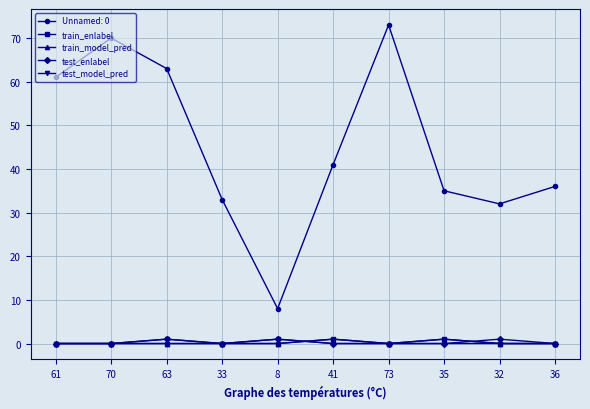

What is the label of the 10th point from the left?

36